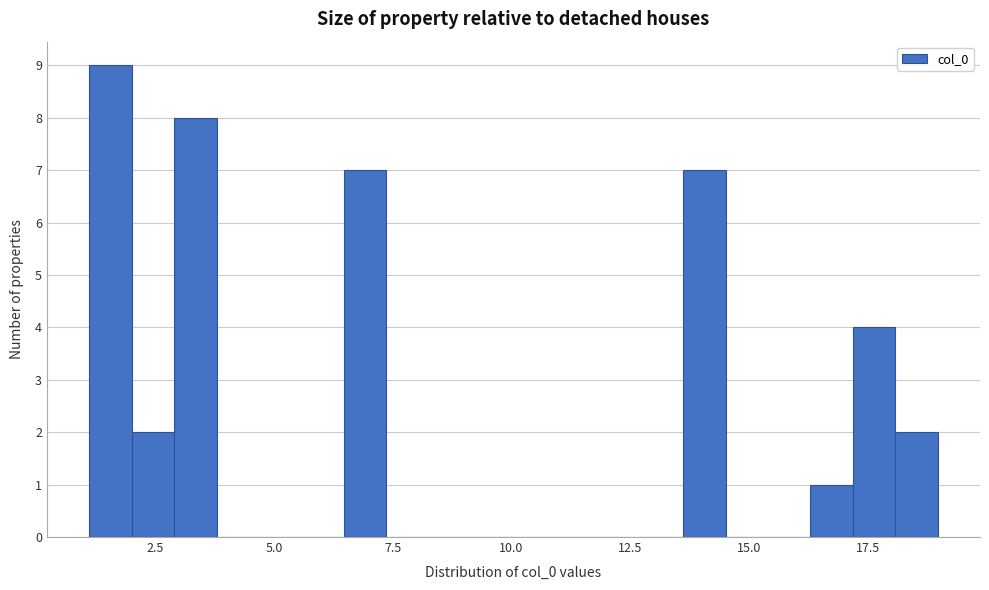

Around what value on the x-axis is the tallest bar? Give the approximate position of its centre, as read against the axis.

1.5